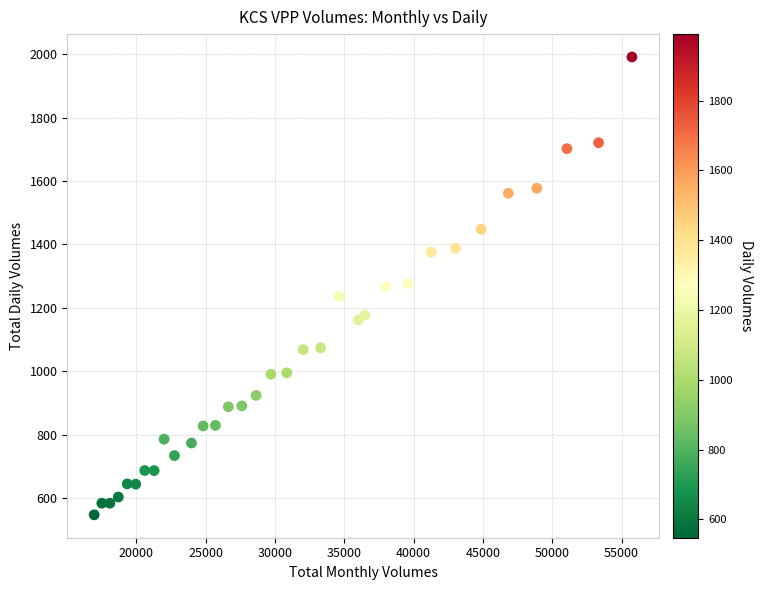

What is the range of Y values (max minus min)?

1443.7